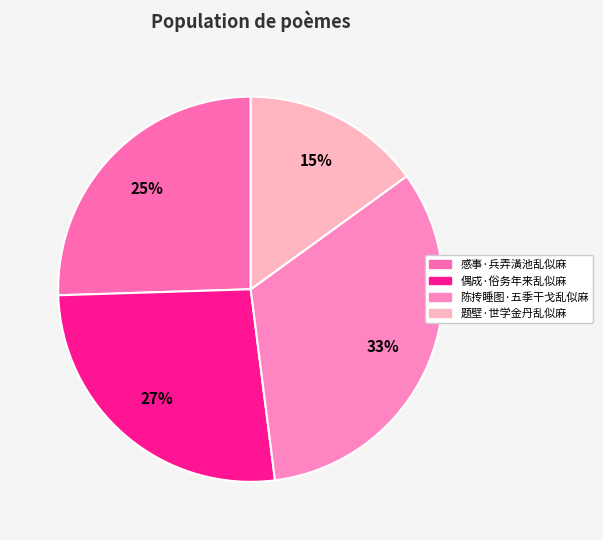

To the nearest percent, what percentage of the pie is 题壁·世学金丹乱似麻?

15%